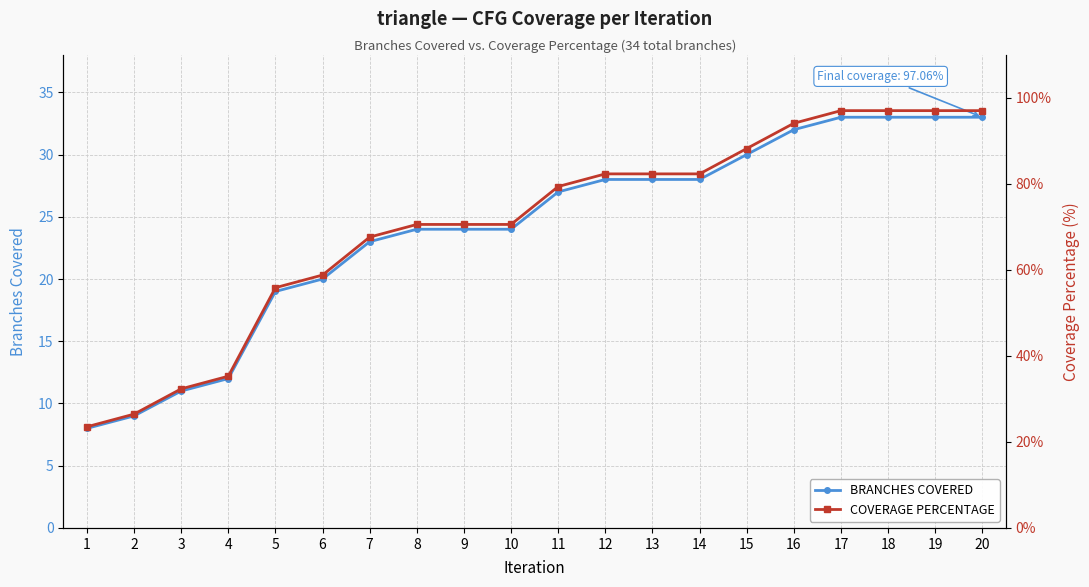

True or false: COVERAGE PERCENTAGE and BRANCHES COVERED intersect in this chart.

False